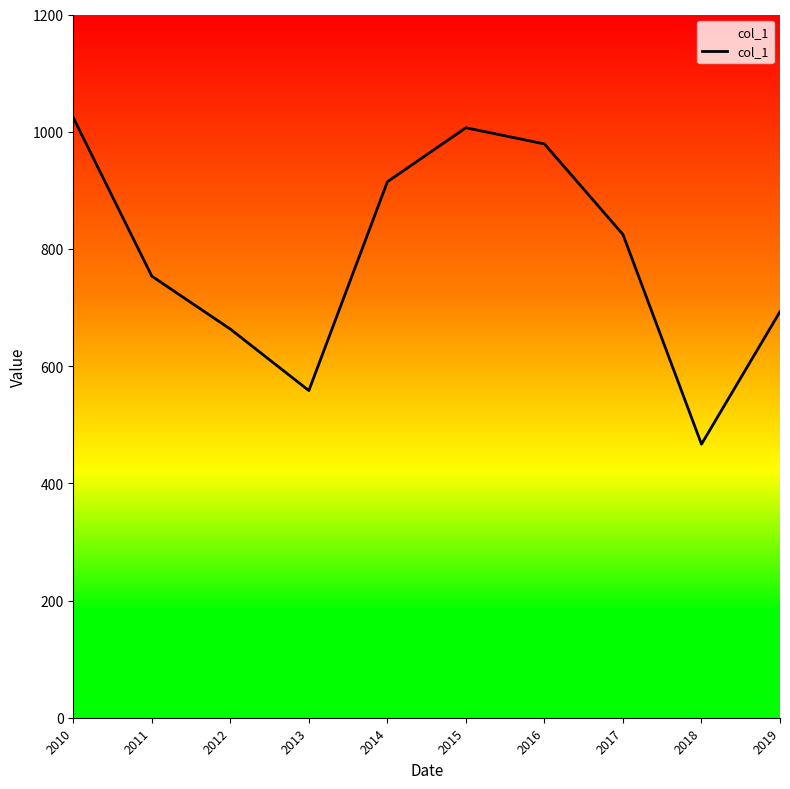

At which label does the data first exceed 824?

2010